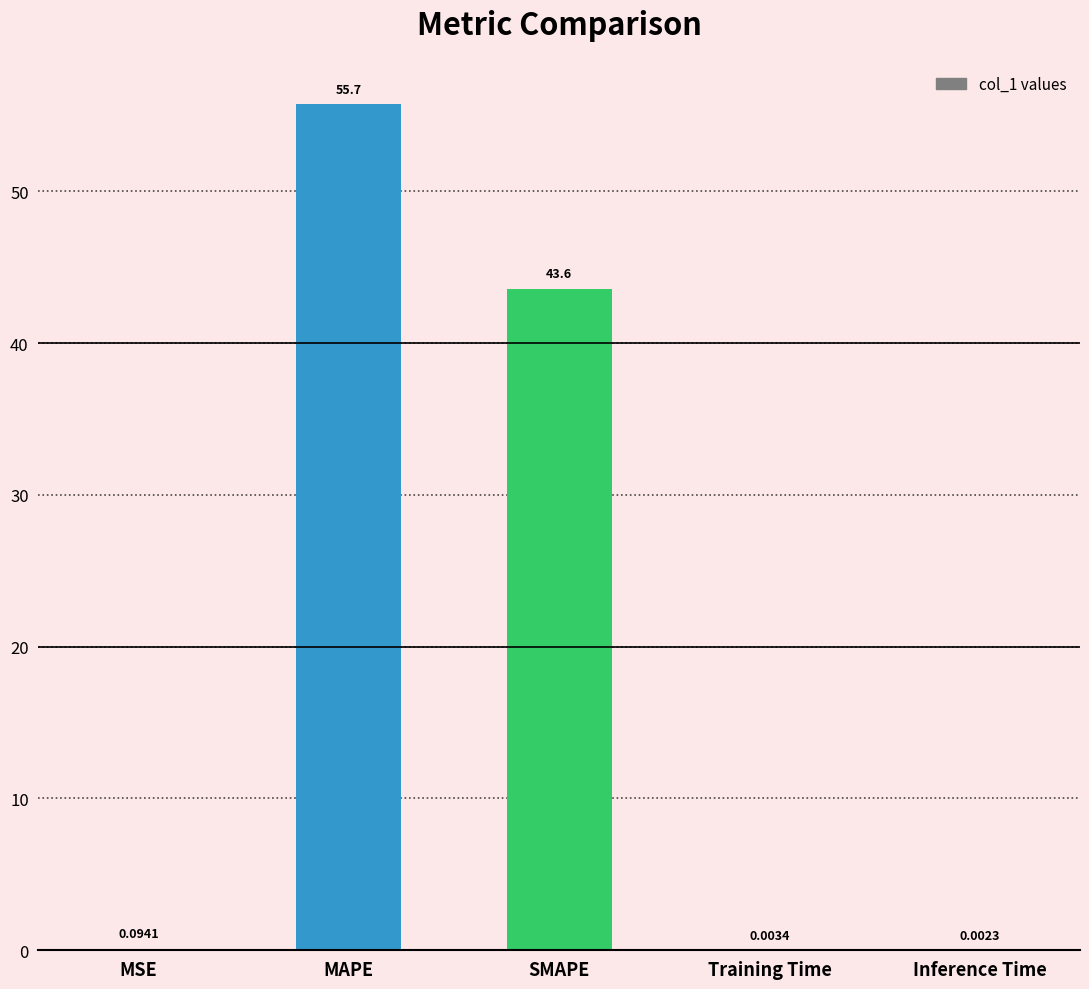

What is the sum of all values?

99.4